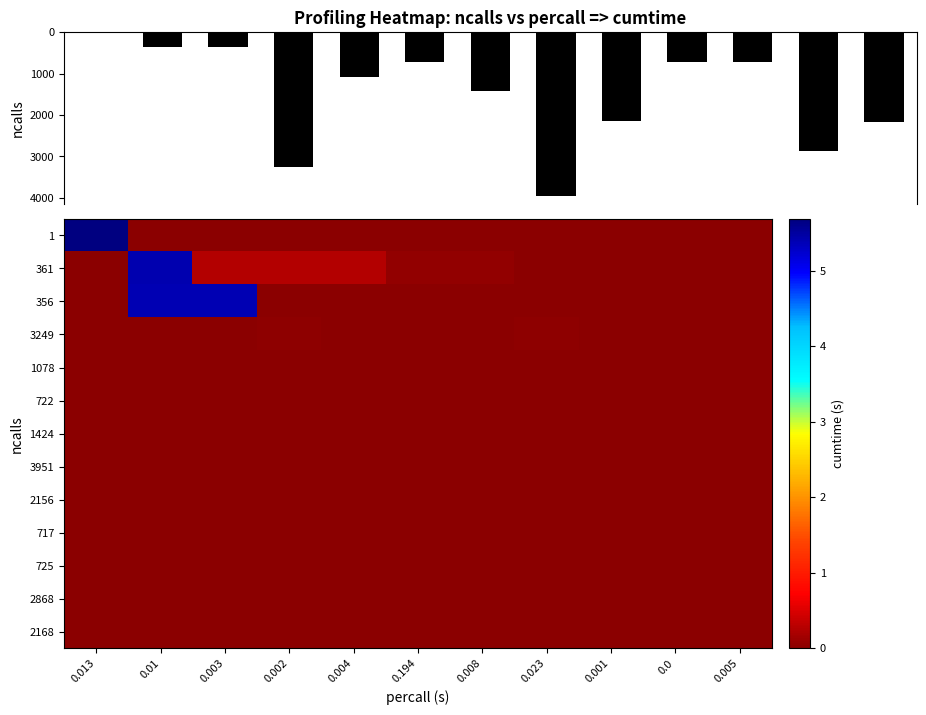

Is it true that 725 equals 0.0 at 0.002?

False